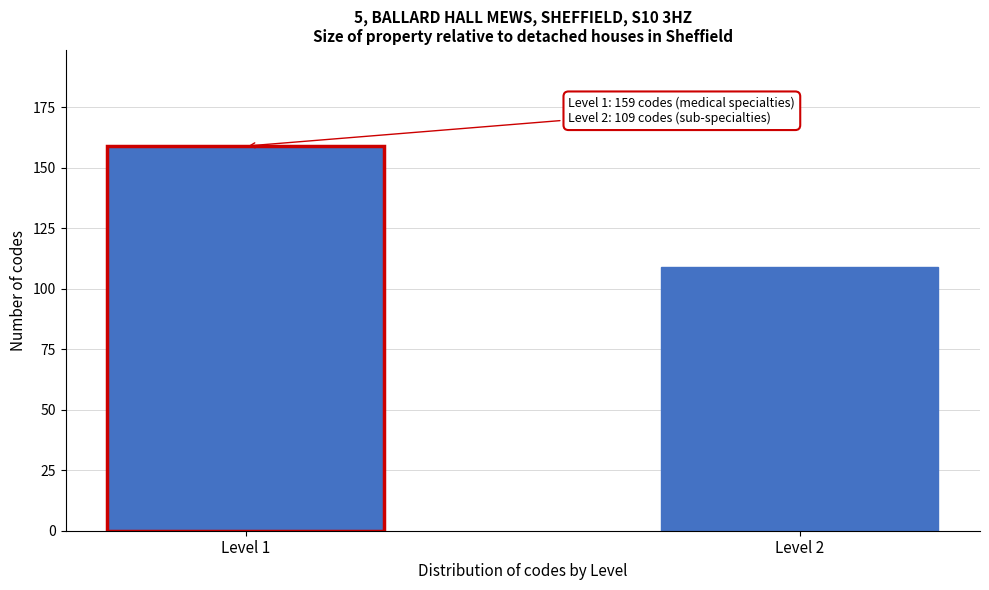

Reading left to right, extract all data points from this chart.

159	109